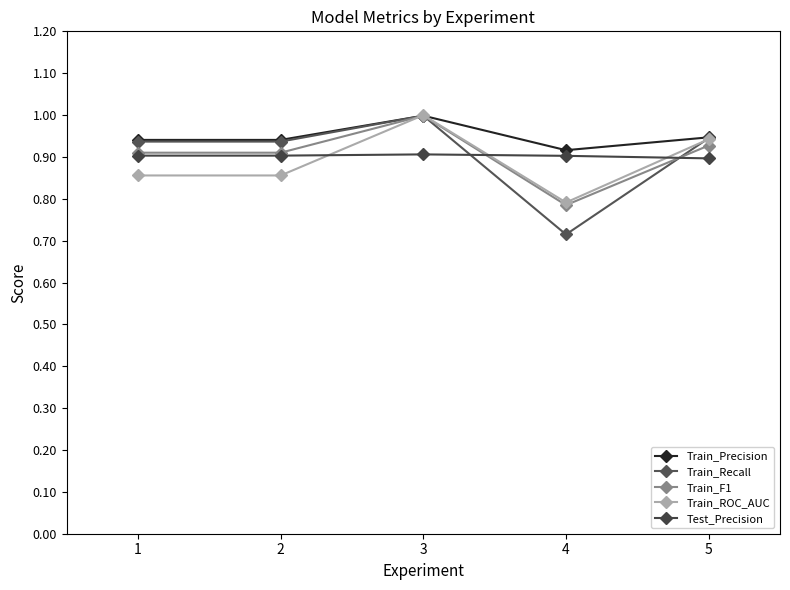

How many lines are shown in the chart?

5